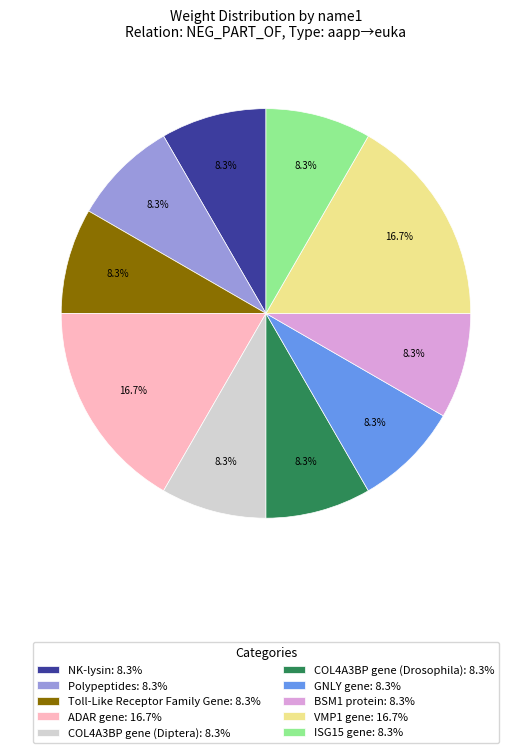

What is the ratio of the value at Polypeptides to the value at COL4A3BP gene (Diptera)?

1.0